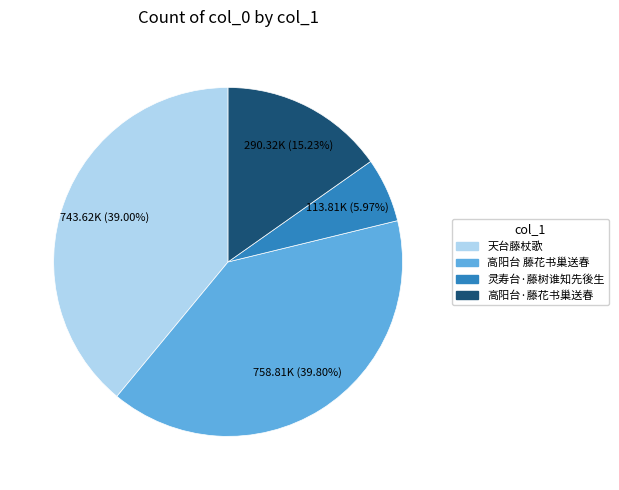

To the nearest percent, what percentage of the pie is 高阳台 藤花书巢送春?

40%